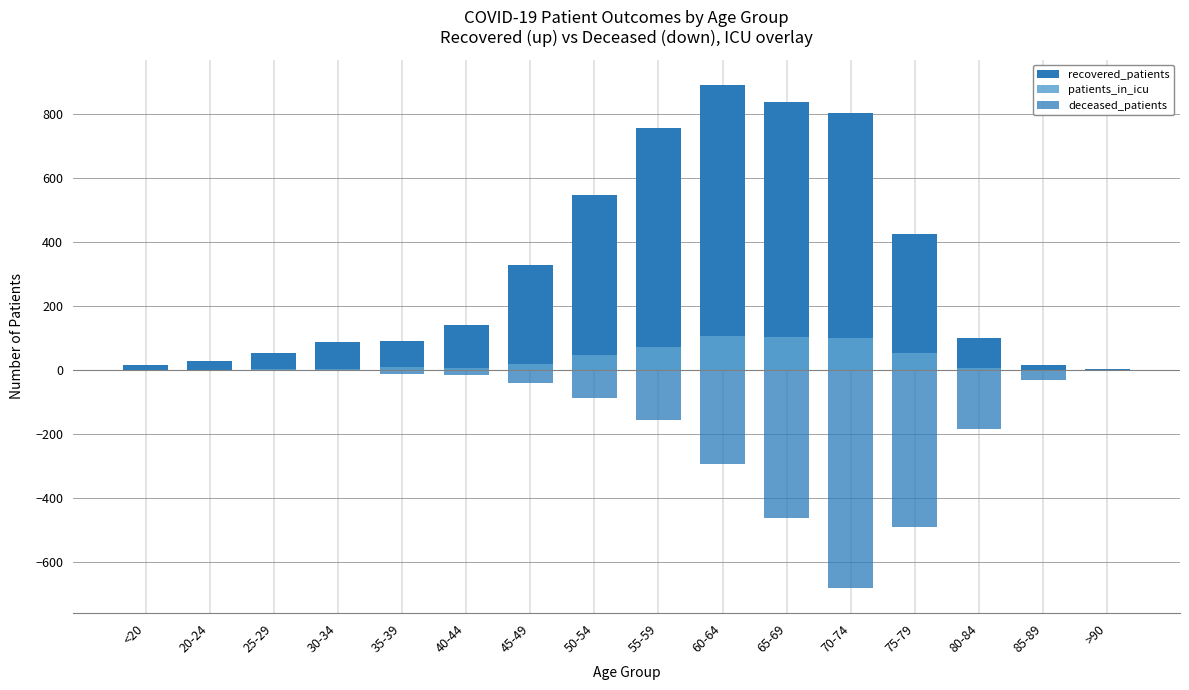

How many values in patients_in_icu are above zero?

14